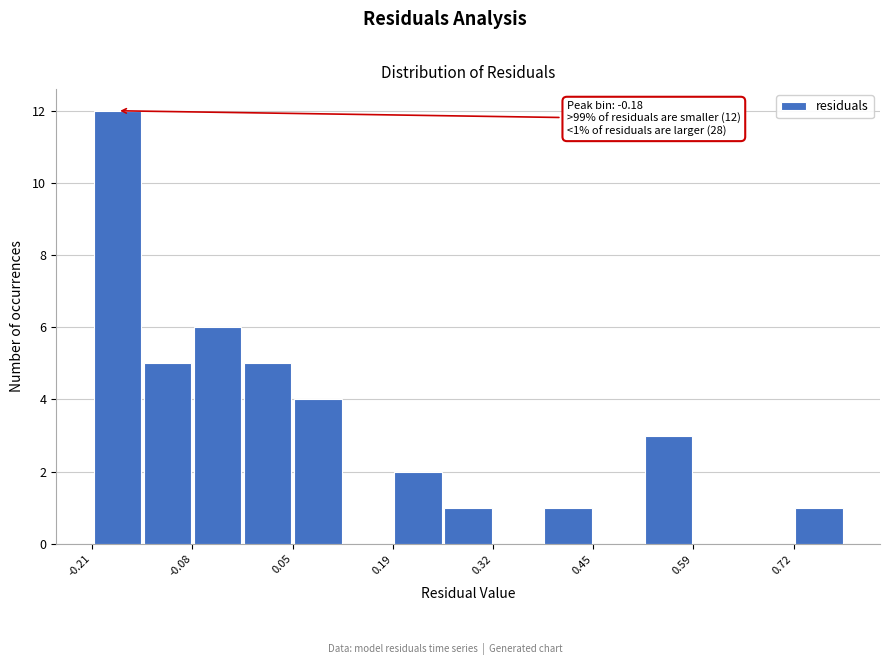

Around what value on the x-axis is the tallest bar? Give the approximate position of its centre, as read against the axis.

-0.18